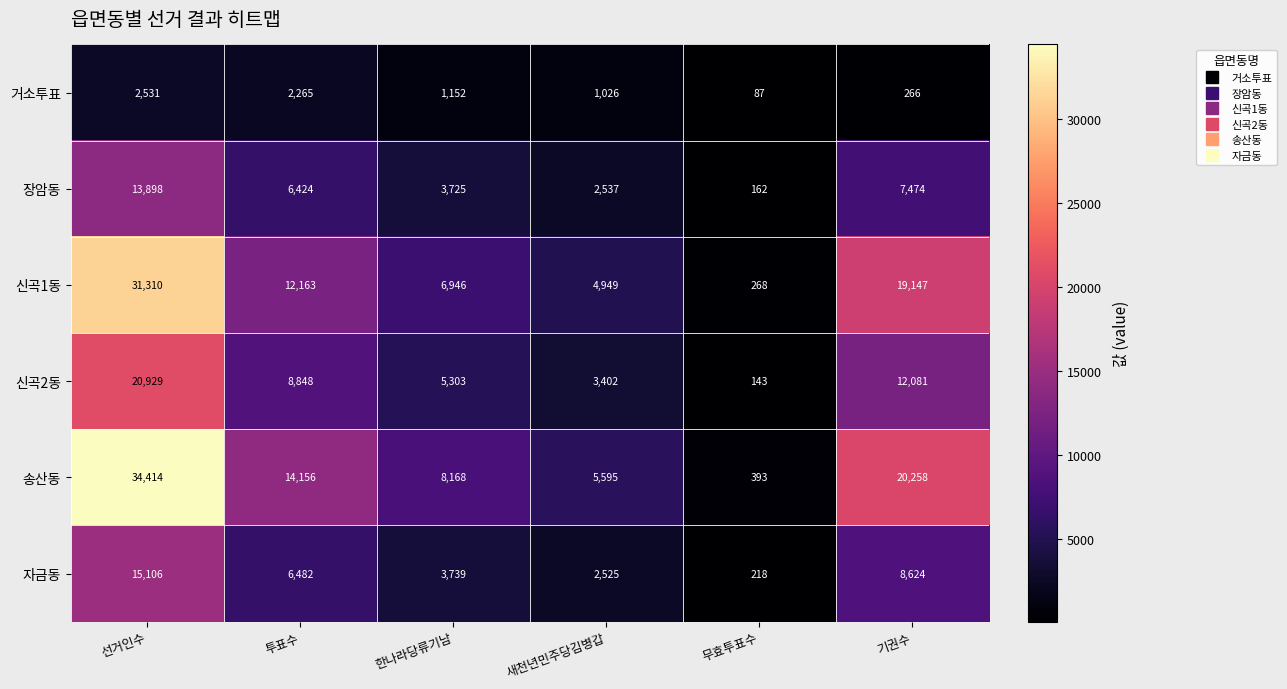

At which label is 장암동 closest to 7030?

기권수